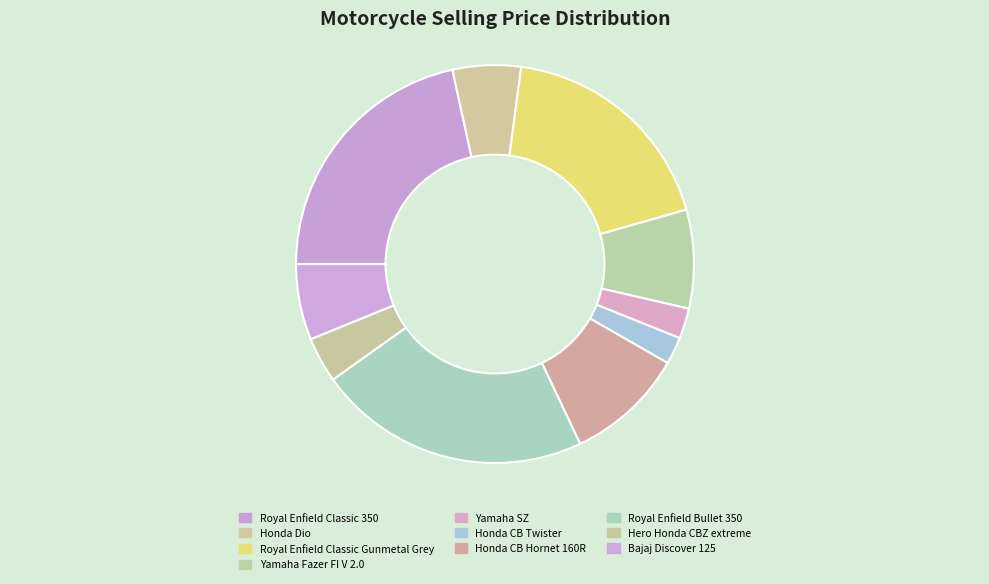

Approximately how many times larger is the value at Yamaha Fazer FI V 2.0 compared to Royal Enfield Classic Gunmetal Grey?

0.4